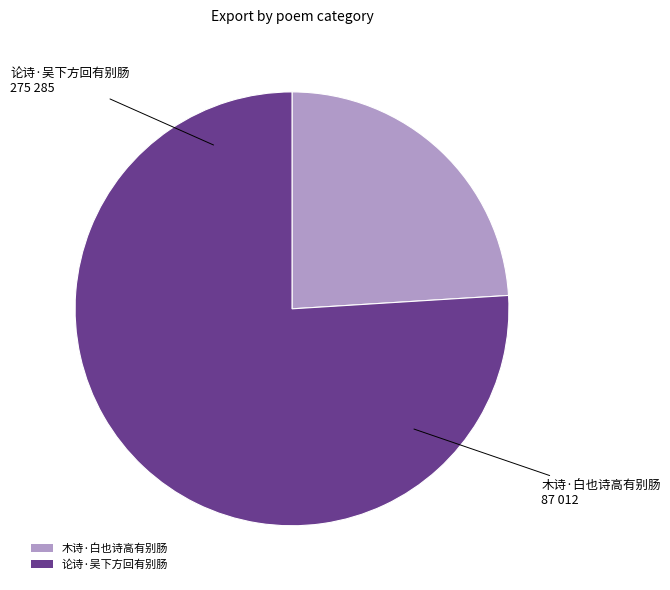

True or false: 论诗·吴下方回有别肠 accounts for 76% of the total.

True